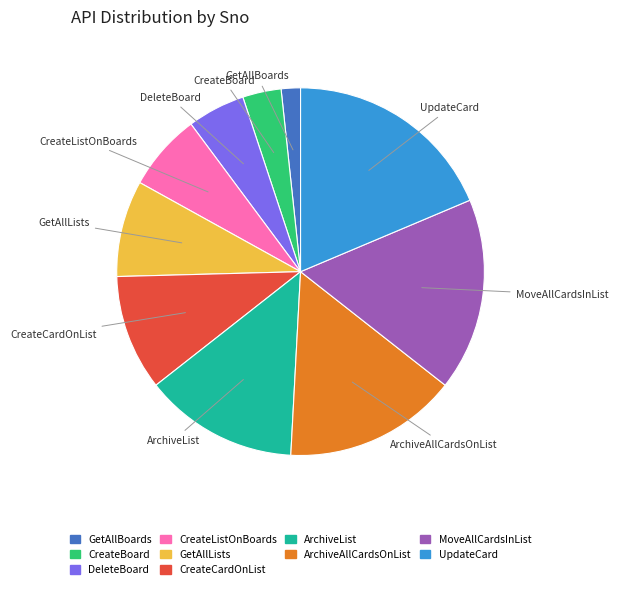

Between GetAllBoards and CreateListOnBoards, which is larger?

CreateListOnBoards